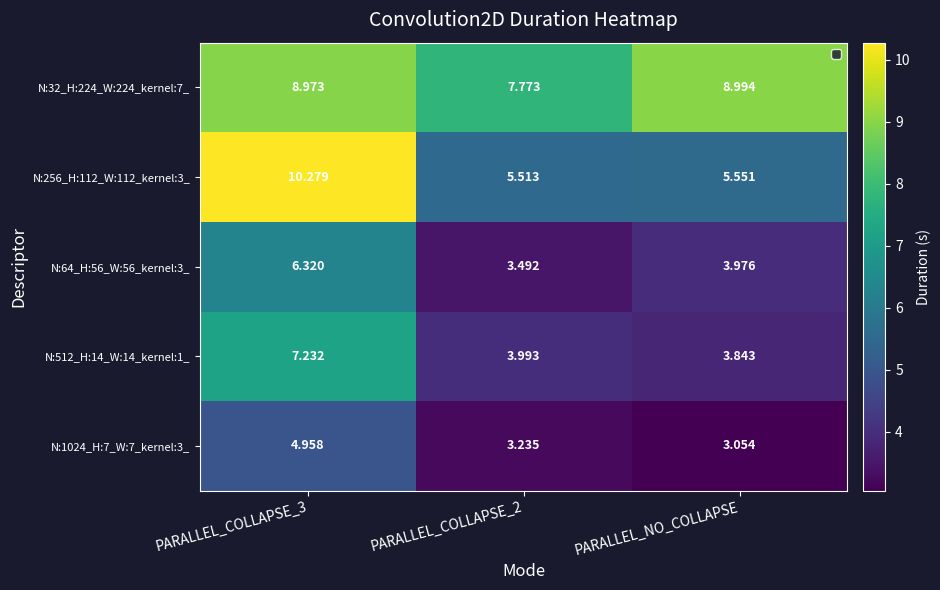

Is the value of N:64_H:56_W:56_kernel:3_ at PARALLEL_NO_COLLAPSE greater than the value of N:32_H:224_W:224_kernel:7_ at PARALLEL_COLLAPSE_3?

No